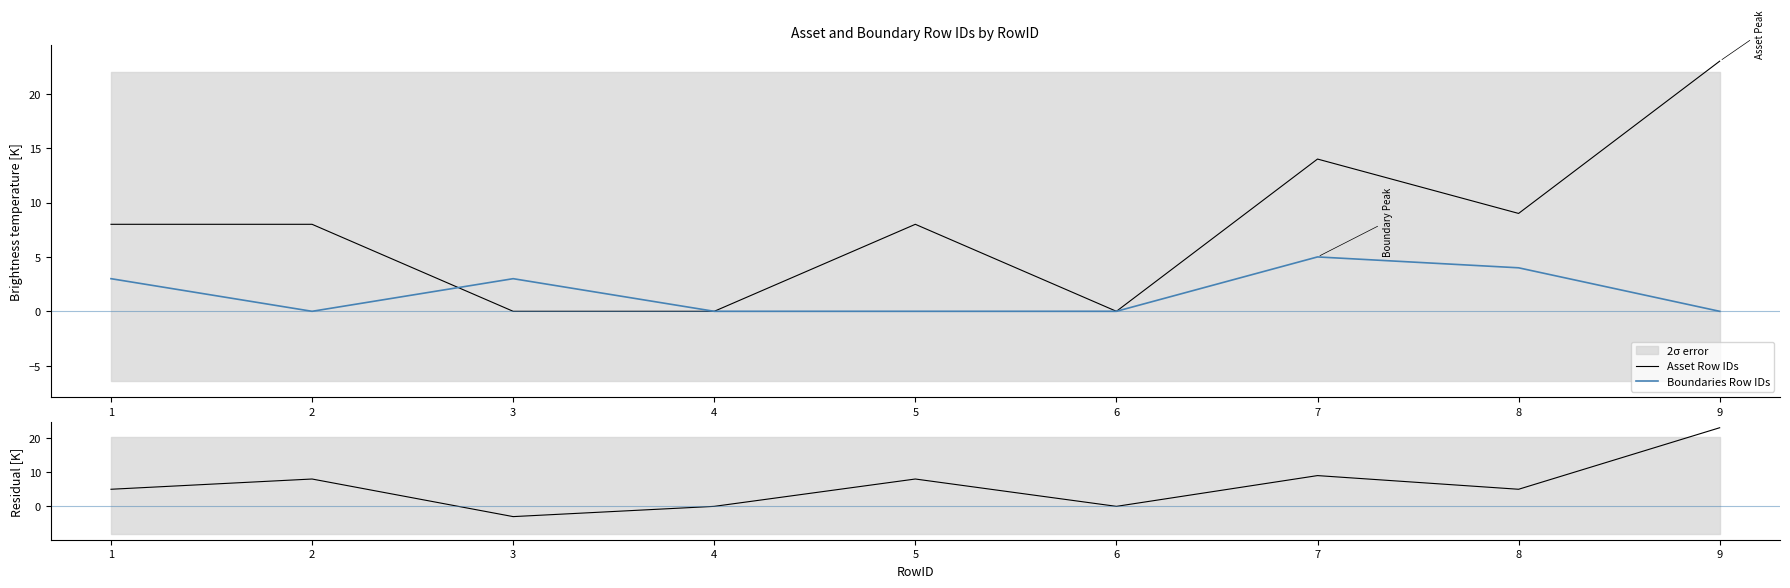

At which label does Asset Row IDs reach its peak?

9